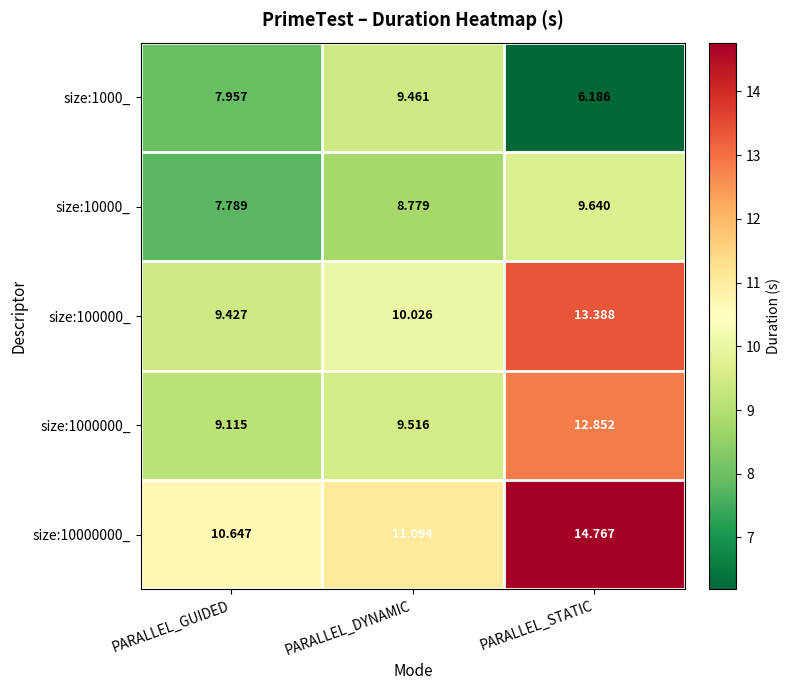

Where is size:10000000_ nearest to the value 12?

PARALLEL_DYNAMIC